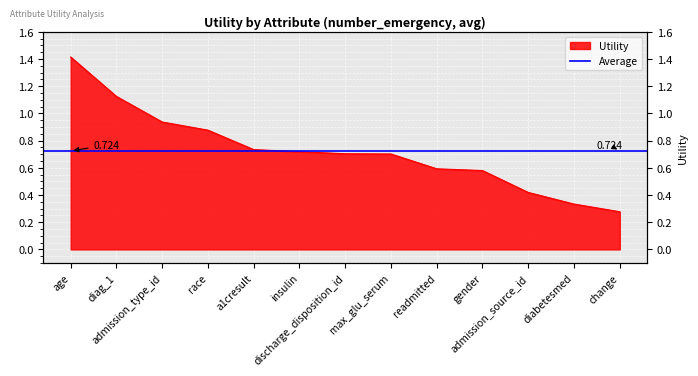

How many lines are shown in the chart?

1